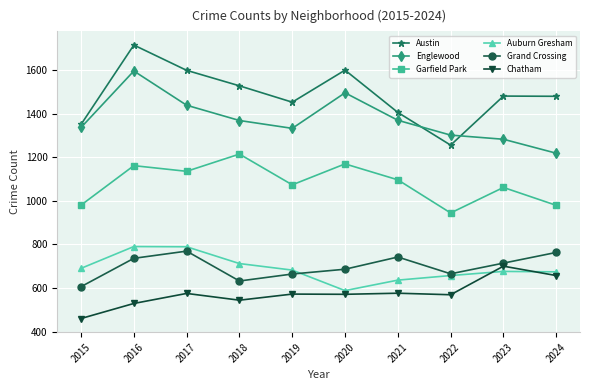

What is the total value across all series at 2015?

5422